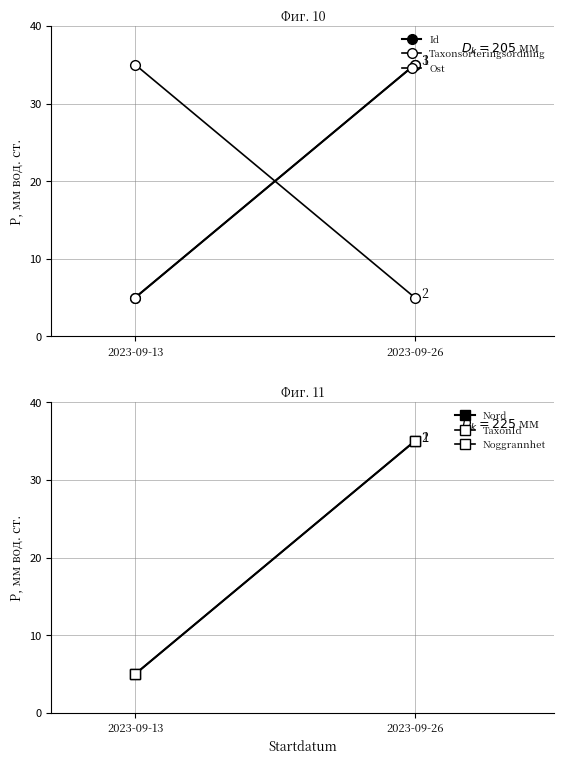

What is the sum of all Nord values?

40